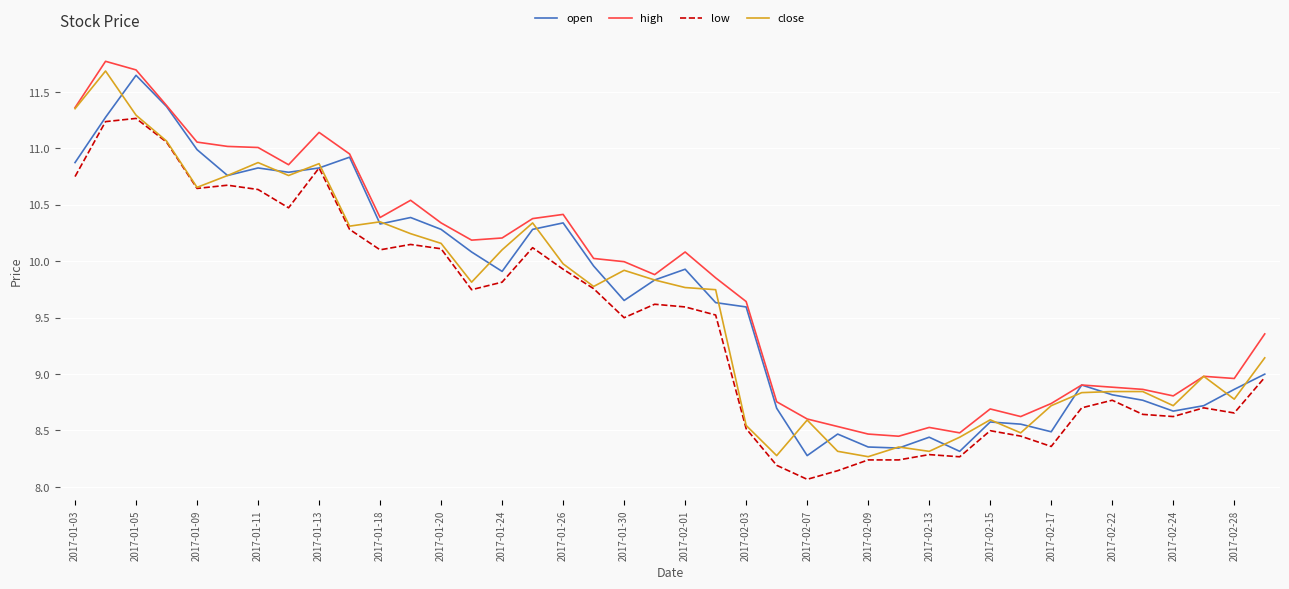

What is the highest value of the close series?

11.7